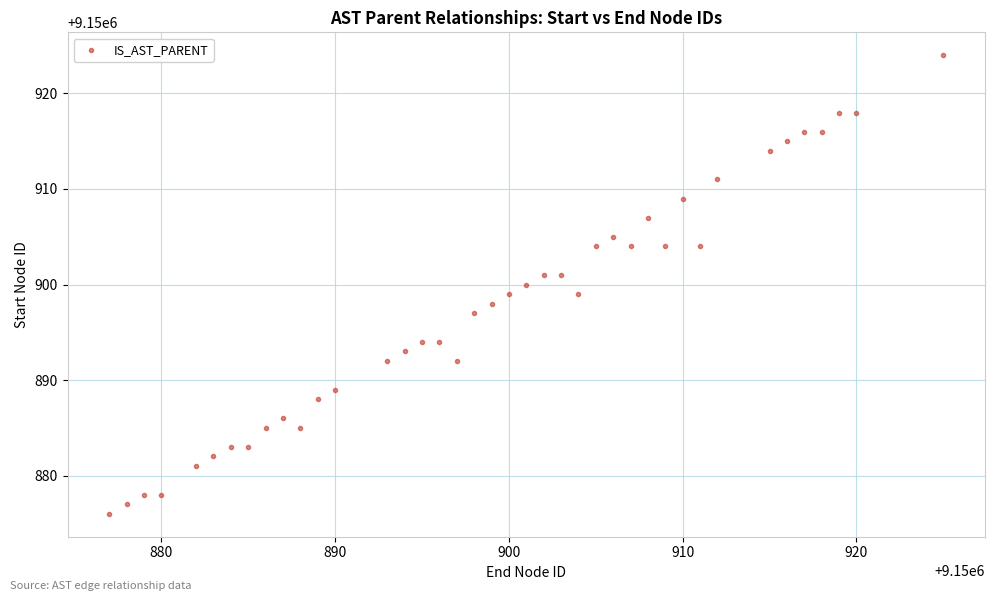

What is the range of Y values (max minus min)?

48